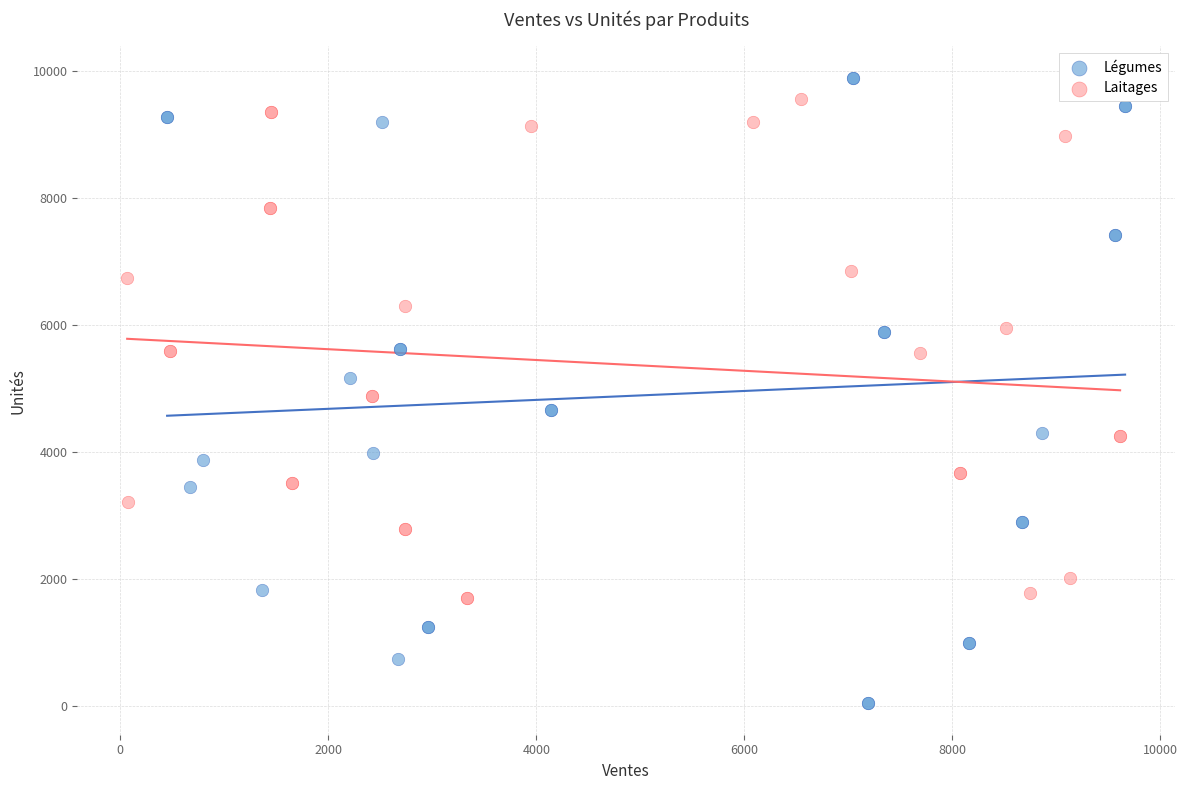

Which series has the largest Y range (max minus min)?

Légumes